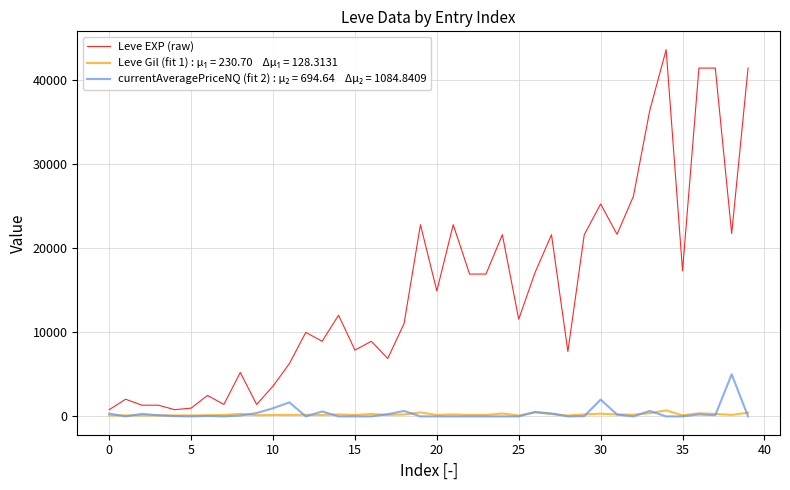

What is the greatest value displayed?

43600.0